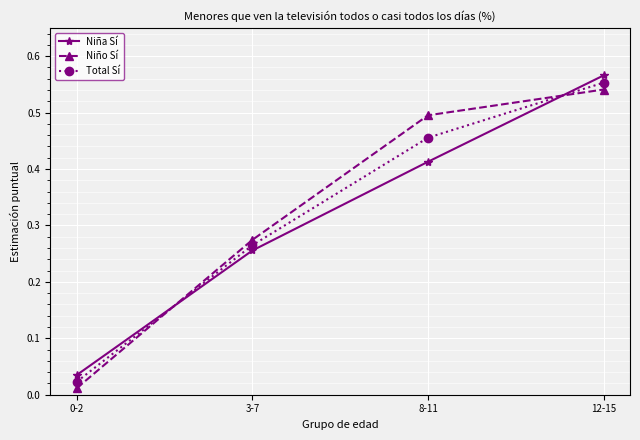

Does the chart display data point markers on the line(s)?

Yes